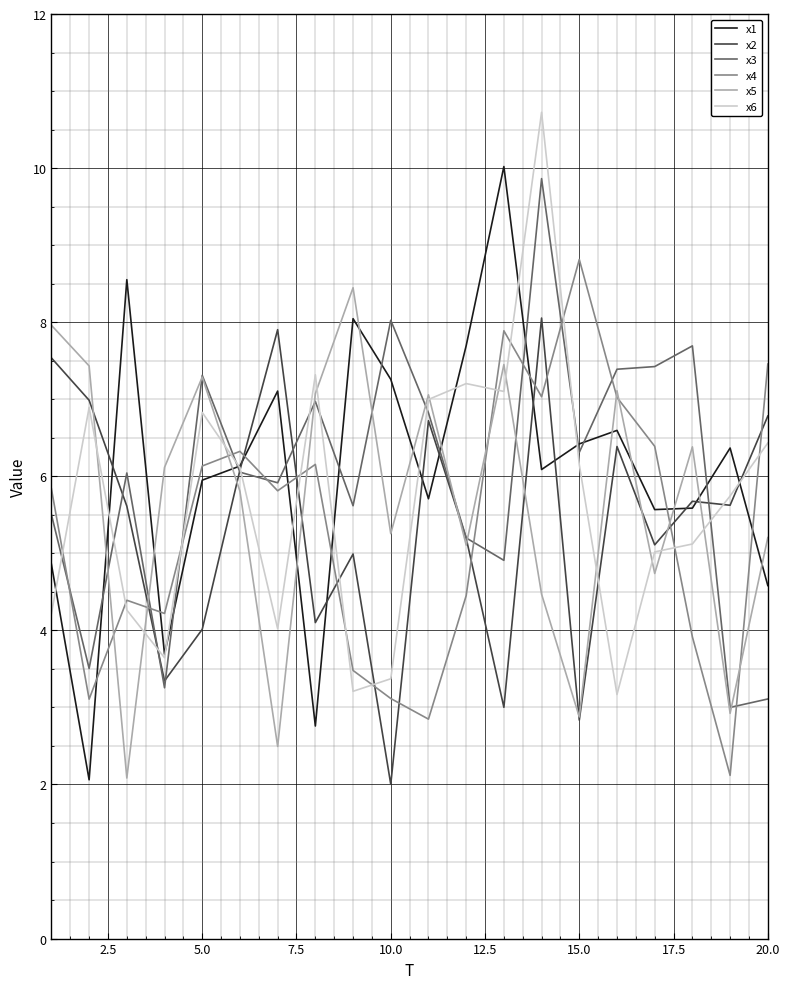

True or false: x5 has more than 1 interior local peaks.

True